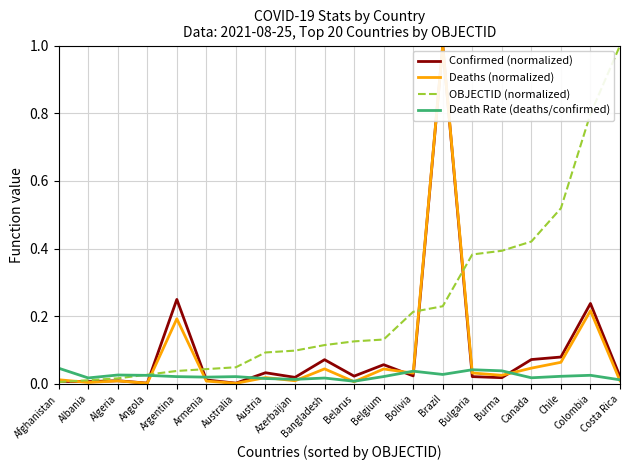

Between Albania and Bangladesh, which series saw the biggest shift?

OBJECTID (normalized)